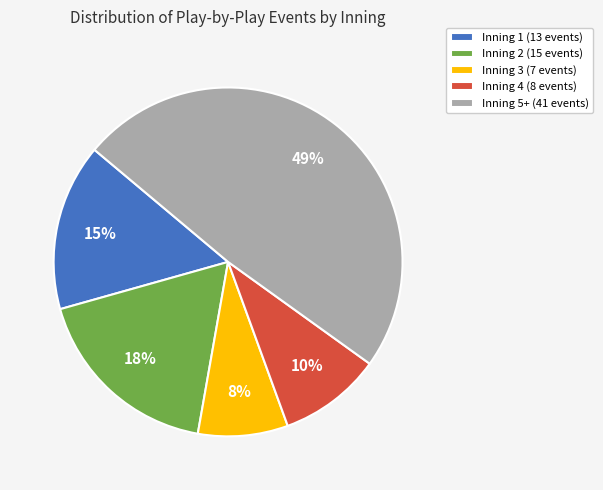

To the nearest percent, what is the average slice percentage?

20%